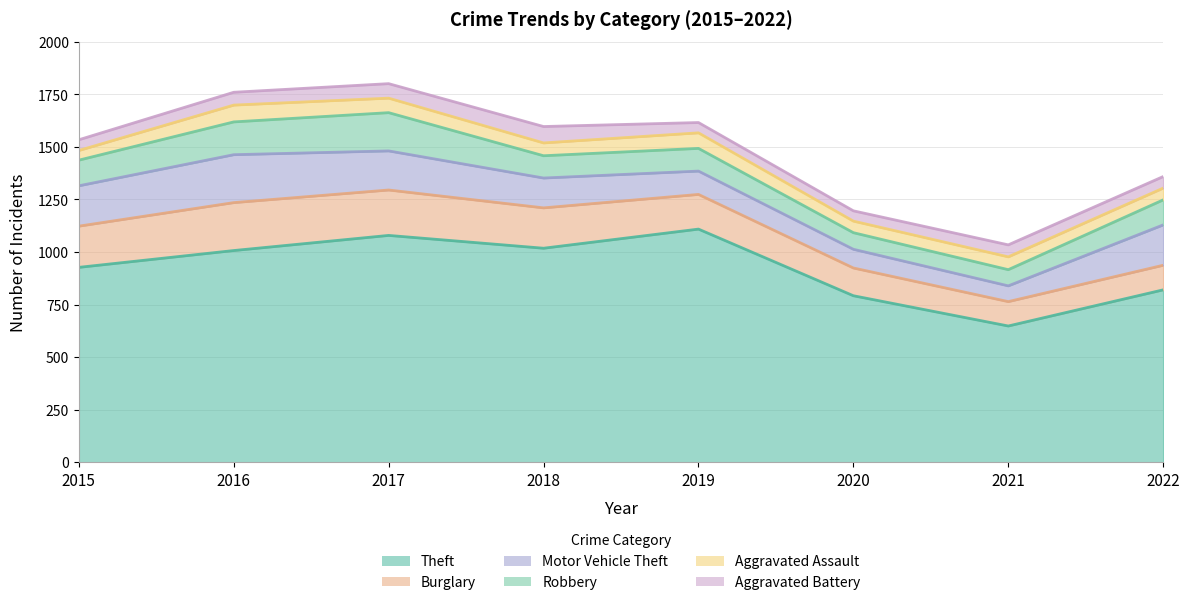

Read the Burglary value at 2017.

216